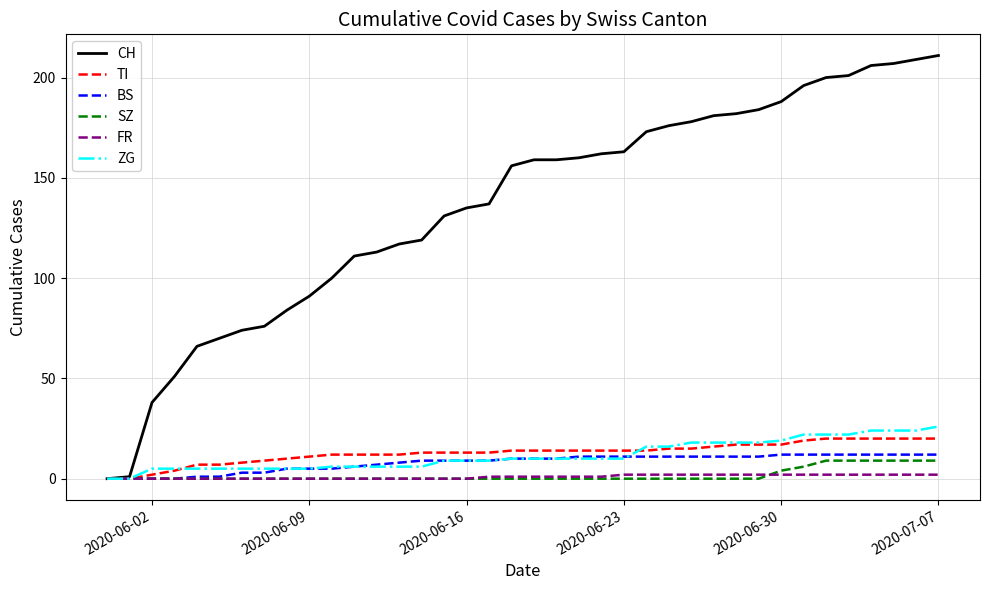

Reading left to right, list all the values displayed in this chart.

CH: 0	1	38	51	66	70	74	76	84	91	100	111	113	117	119	131	135	137	156	159	159	160	162	163	173	176	178	181	182	184	188	196	200	201	206	207	209	211
TI: 0	0	2	4	7	7	8	9	10	11	12	12	12	12	13	13	13	13	14	14	14	14	14	14	14	15	15	16	17	17	17	19	20	20	20	20	20	20
BS: 0	0	0	0	1	1	3	3	5	5	5	6	7	8	9	9	9	9	10	10	10	11	11	11	11	11	11	11	11	11	12	12	12	12	12	12	12	12
SZ: 0	0	0	0	0	0	0	0	0	0	0	0	0	0	0	0	0	0	0	0	0	0	0	0	0	0	0	0	0	0	4	6	9	9	9	9	9	9
FR: 0	0	0	0	0	0	0	0	0	0	0	0	0	0	0	0	0	1	1	1	1	1	1	2	2	2	2	2	2	2	2	2	2	2	2	2	2	2
ZG: 0	0	5	5	5	5	5	5	5	5	6	6	6	6	6	9	9	9	10	10	10	10	10	10	16	16	18	18	18	18	19	22	22	22	24	24	24	26